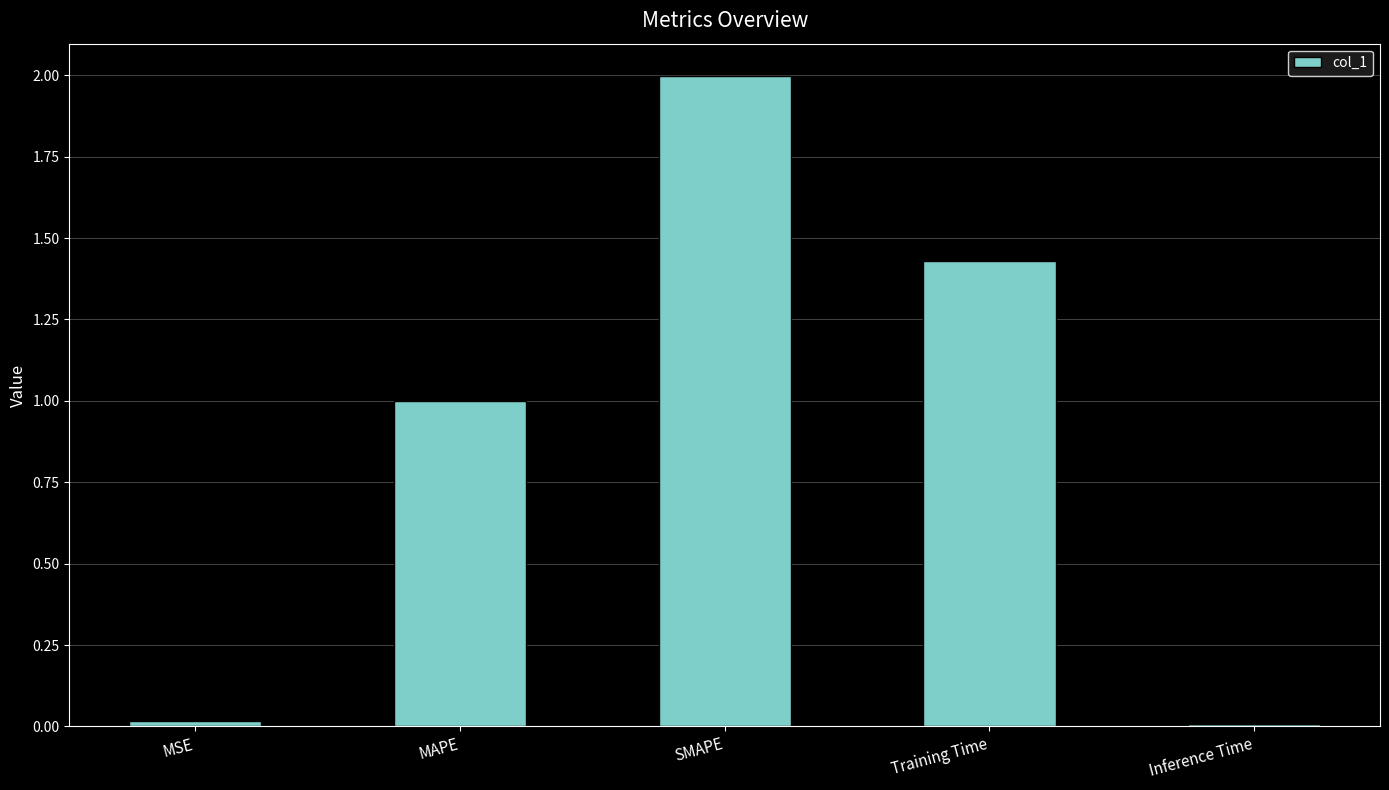

Does the chart contain stacked bars?

No